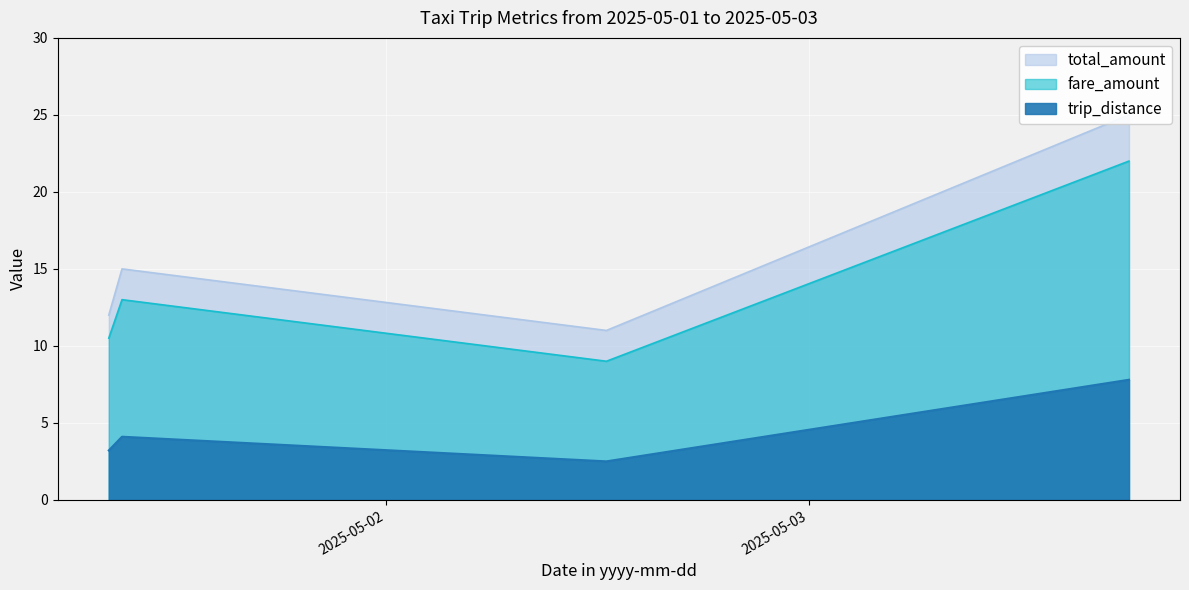

List the series in order of their overall mean, lowest first.

trip_distance, fare_amount, total_amount